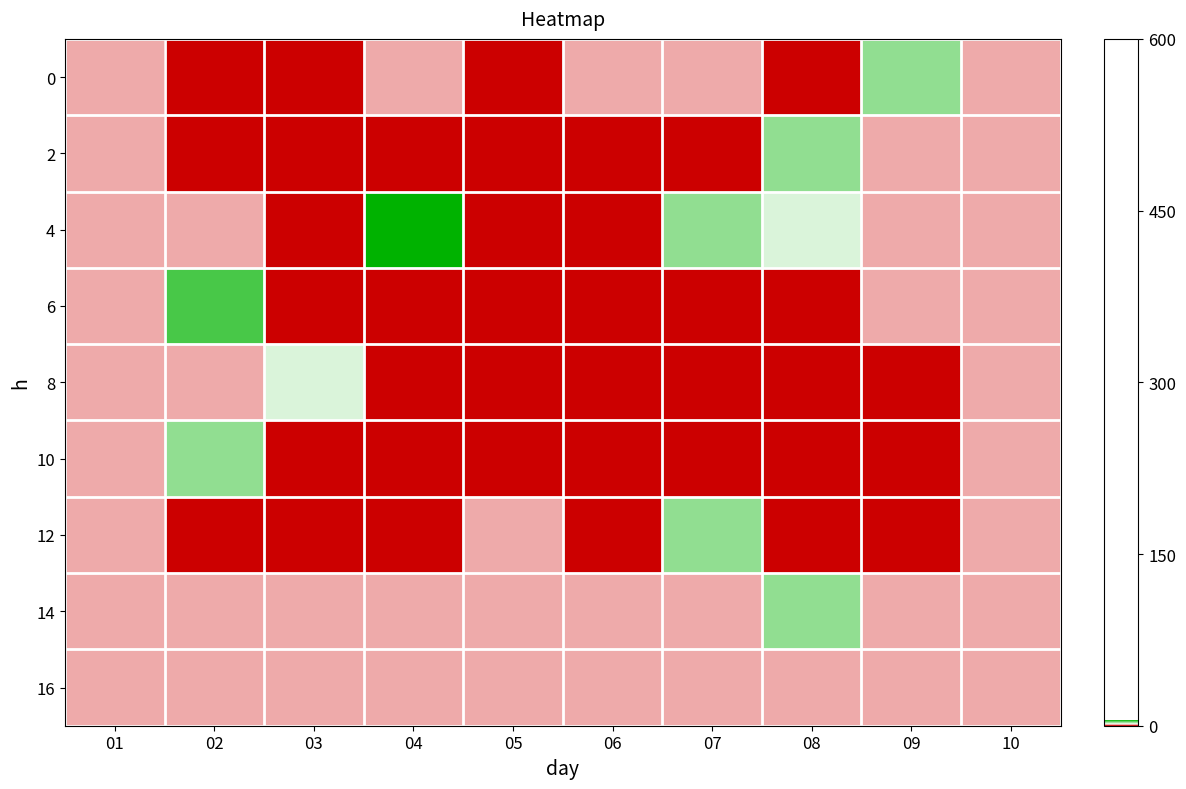

Which label corresponds to the smallest value in the chart?

02